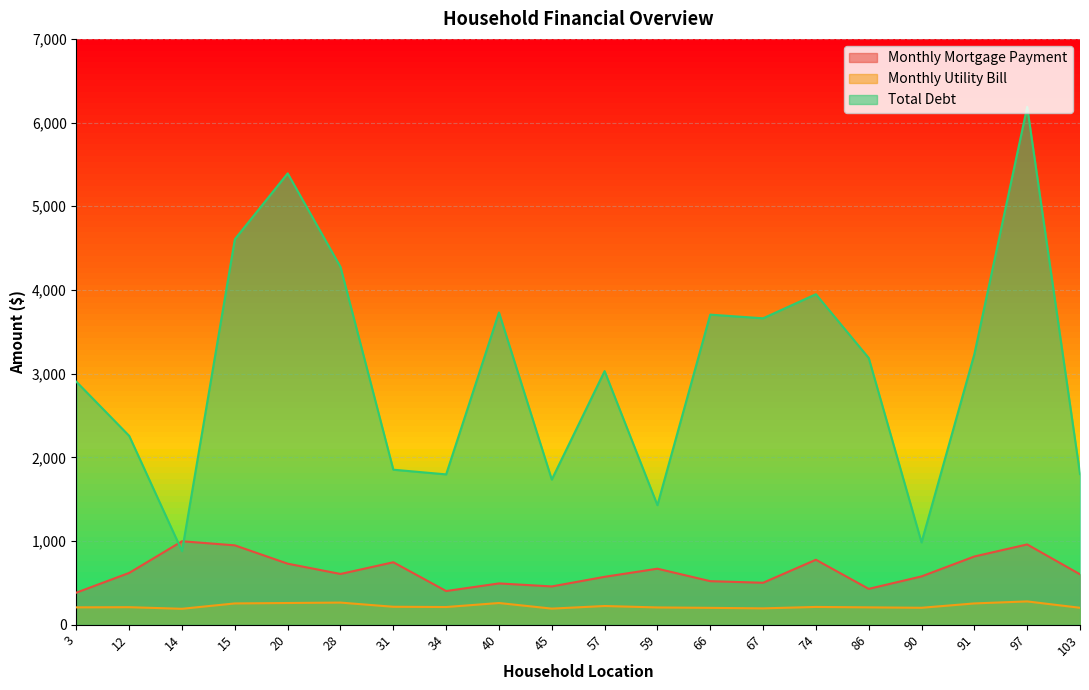

Is it true that Monthly Mortgage Payment equals 729 at 20?

True